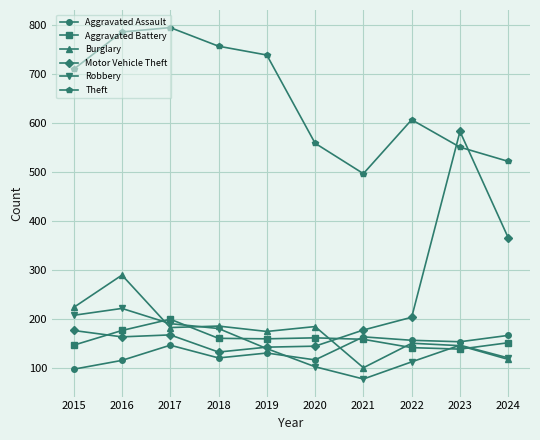

How many categories are shown in the chart?

10